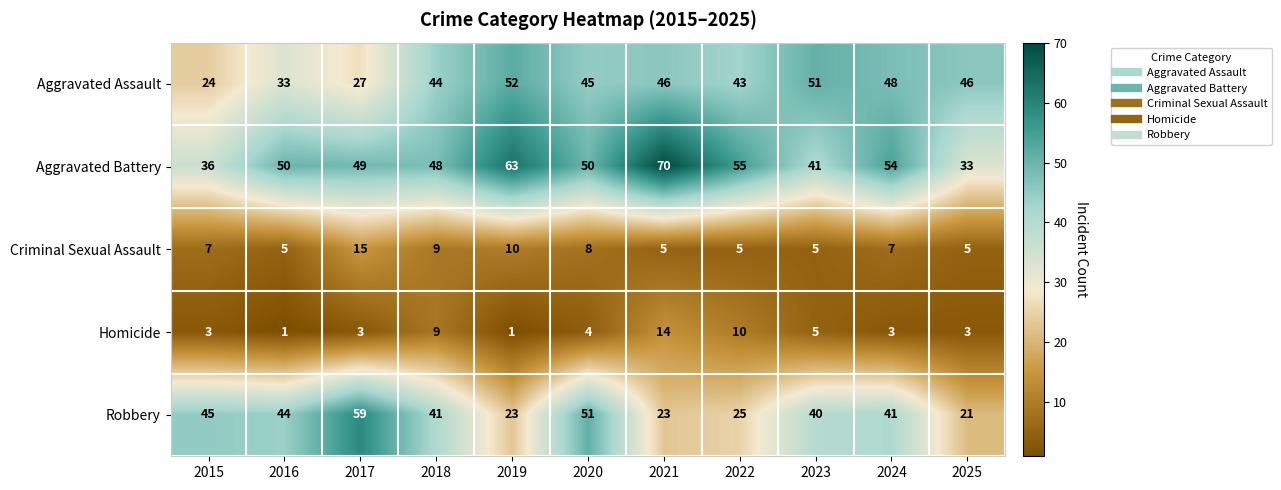

List the series in order of their peak value, highest first.

Aggravated Battery, Robbery, Aggravated Assault, Criminal Sexual Assault, Homicide